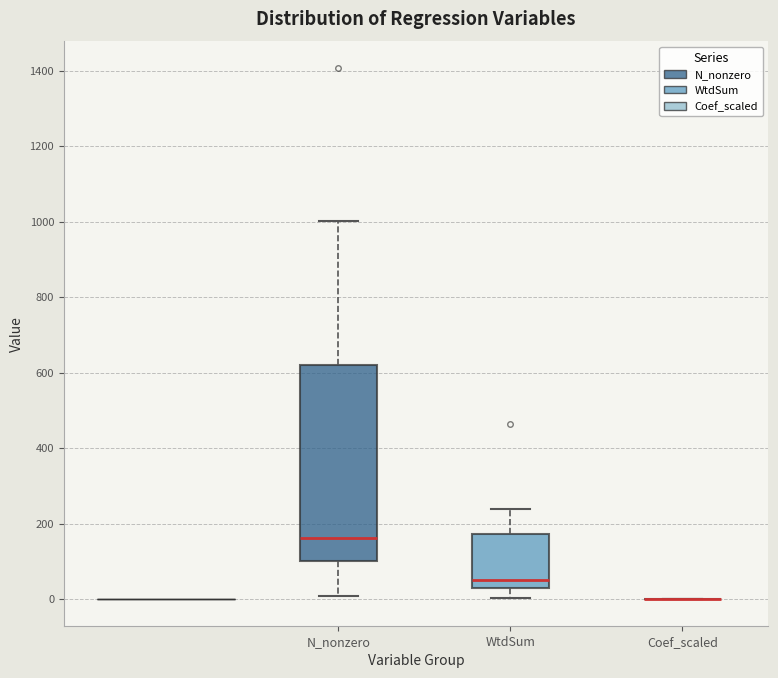

Reading left to right, read every box against the y-axis: the position of its median line, the range the box covers, and the ends of its whiskers. The values are not printed on the chart, so give them approximately, as read against the axis.

N_nonzero: median 160, box 100 to 620, whiskers 0 to 1000
WtdSum: median 60, box 20 to 180, whiskers 0 to 240
Coef_scaled: box collapsed to a line at 0, whiskers 0 to 0